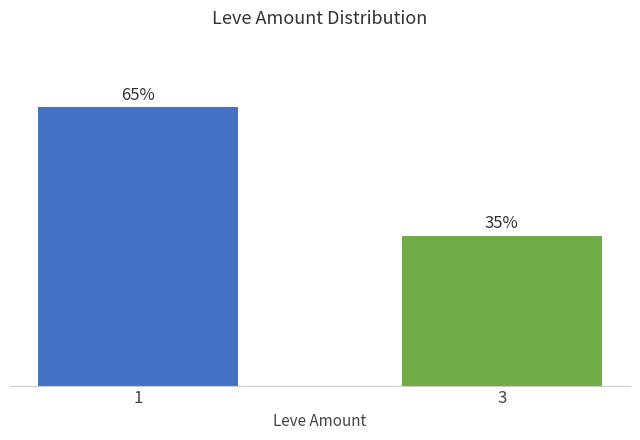

Does the chart contain stacked bars?

No